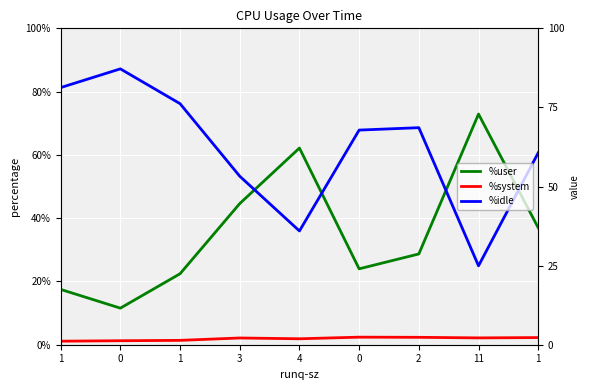

Which category has the lowest value across all series?

1